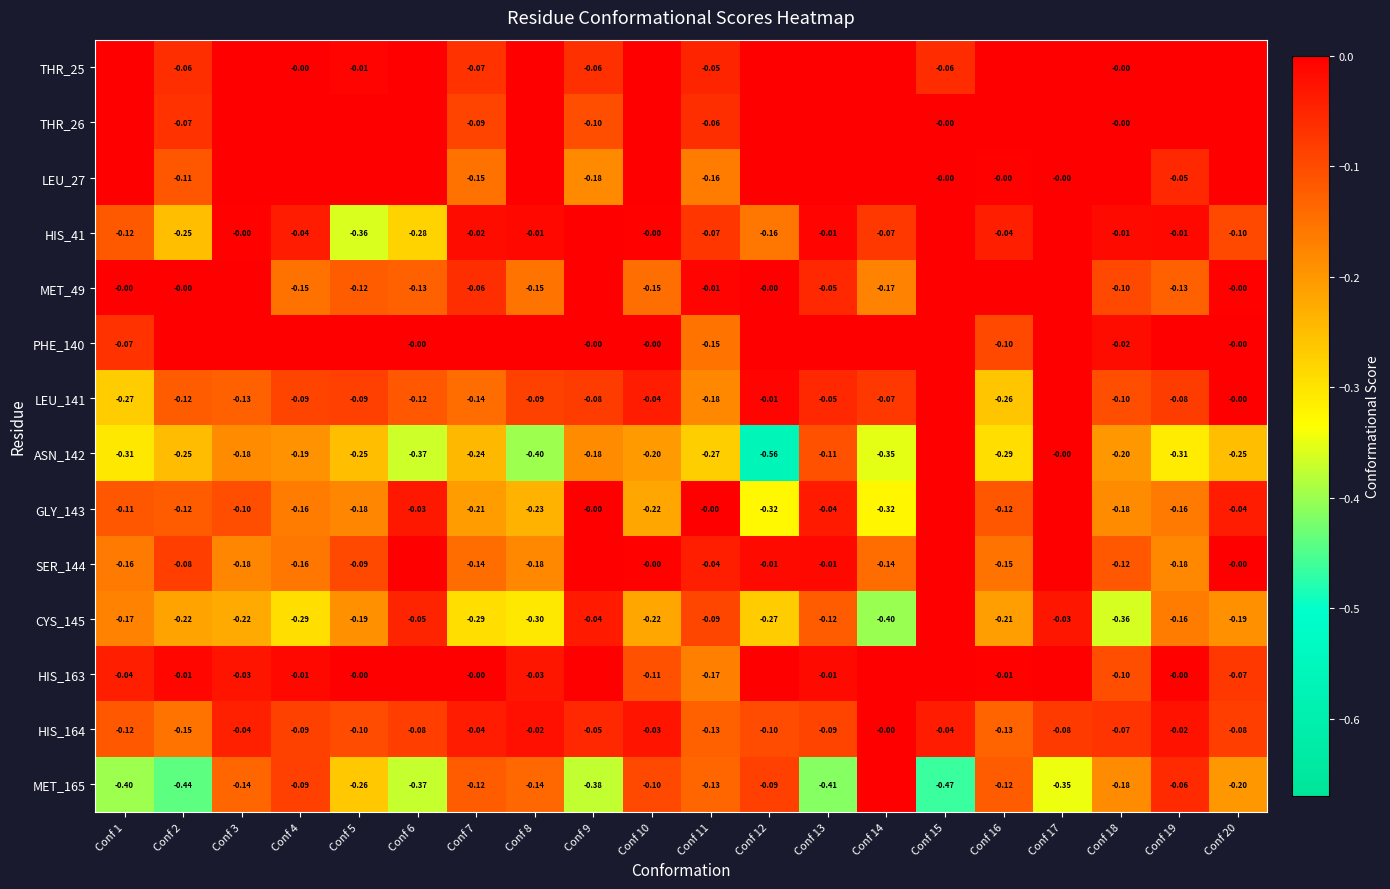

At Conf 7, list the series in order from largest to smallest.

PHE_140, HIS_163, HIS_41, HIS_164, MET_49, THR_25, THR_26, MET_165, LEU_141, SER_144, LEU_27, GLY_143, ASN_142, CYS_145